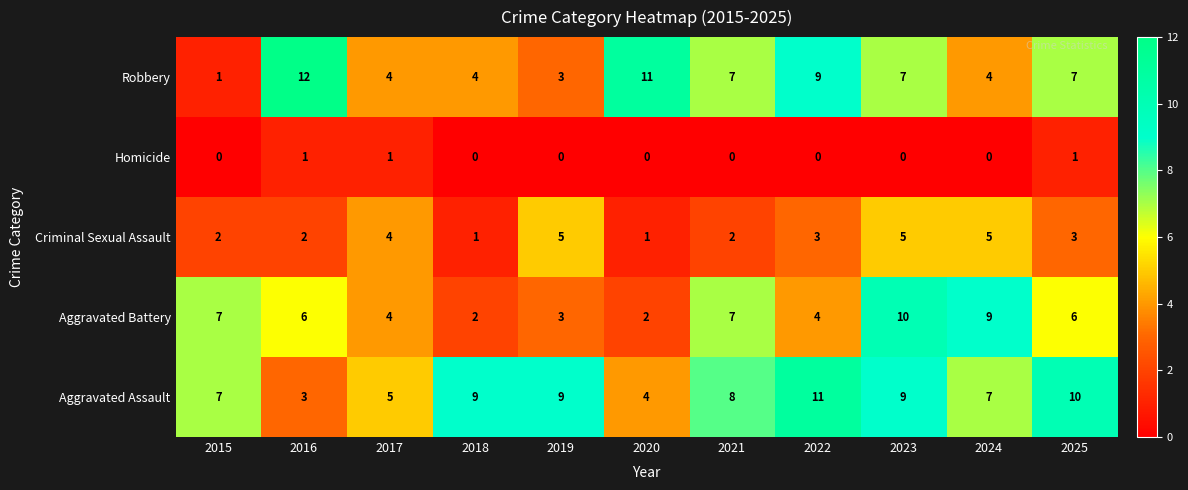

Is it true that Aggravated Assault equals 7 at 2020?

False